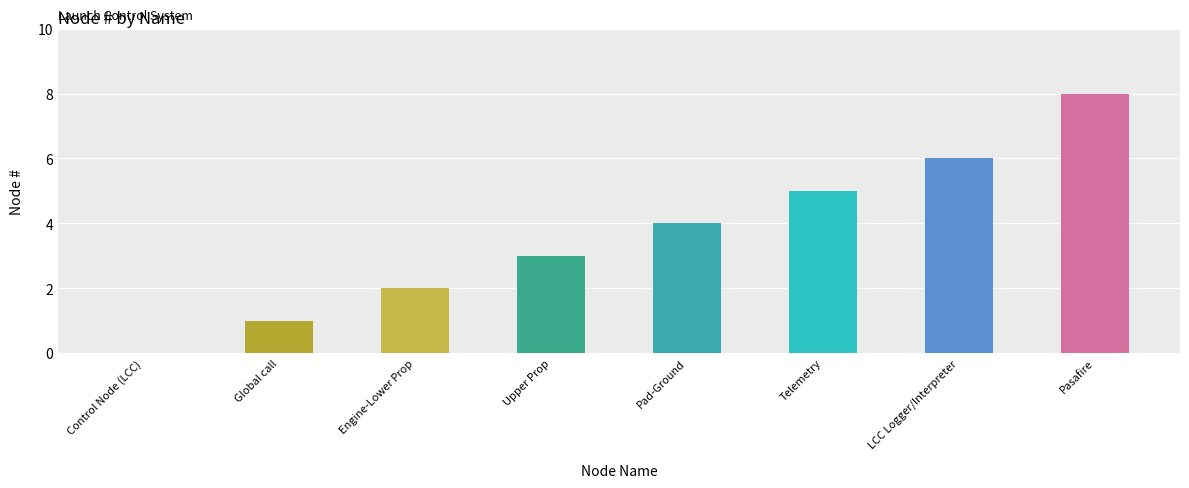

Approximately how many times larger is the value at Upper Prop compared to Global call?

3.0